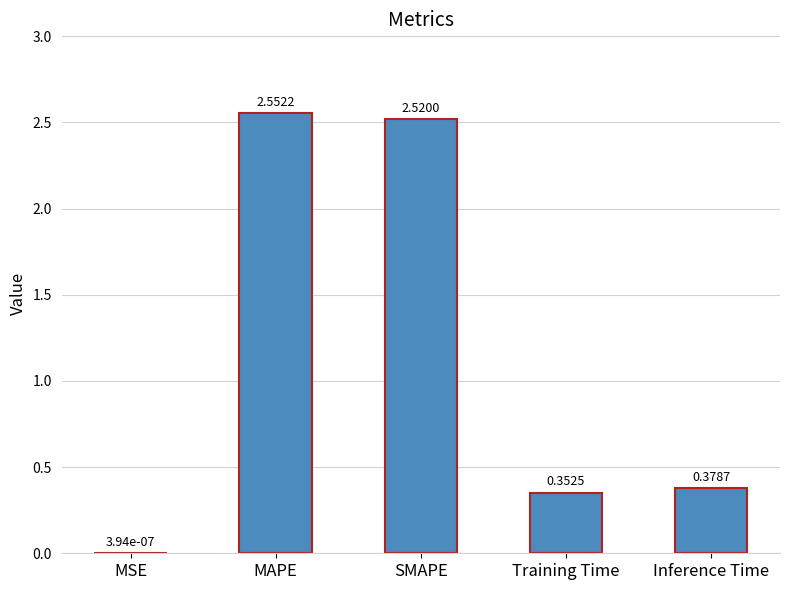

At which category does the chart reach its peak across all series?

MAPE